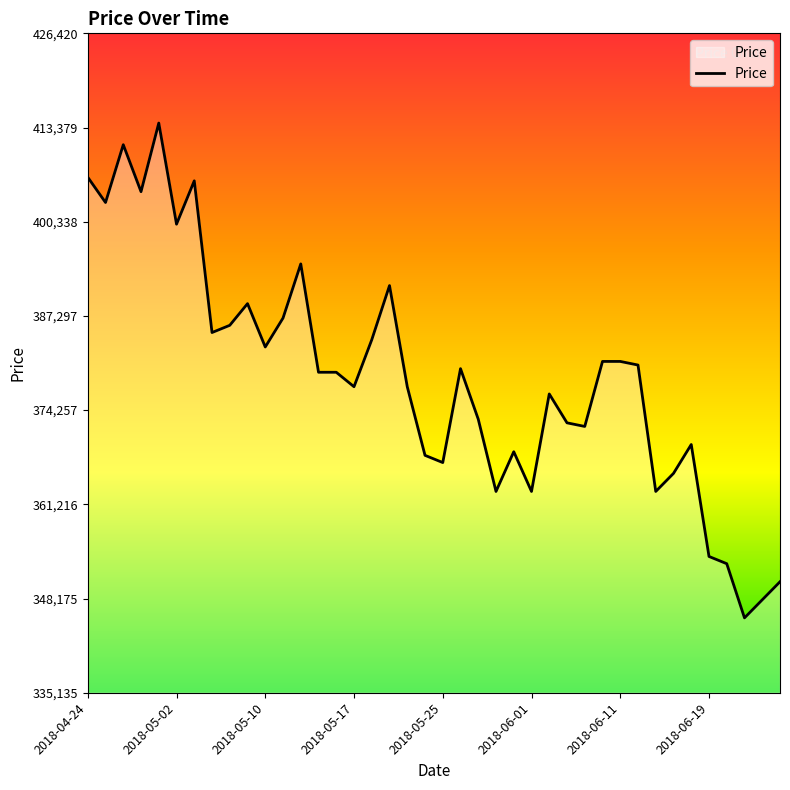

What is the minimum value shown in the chart?

345500